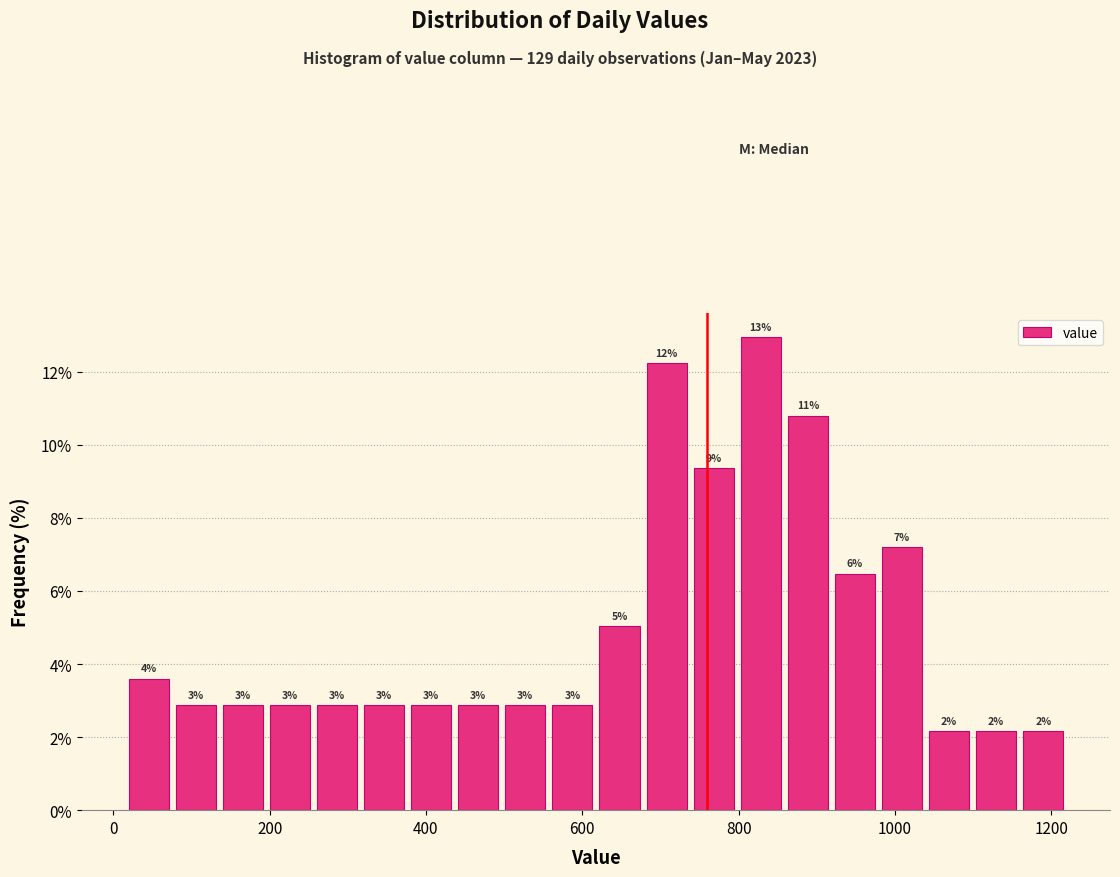

Around what value on the x-axis is the tallest bar? Give the approximate position of its centre, as read against the axis.

820